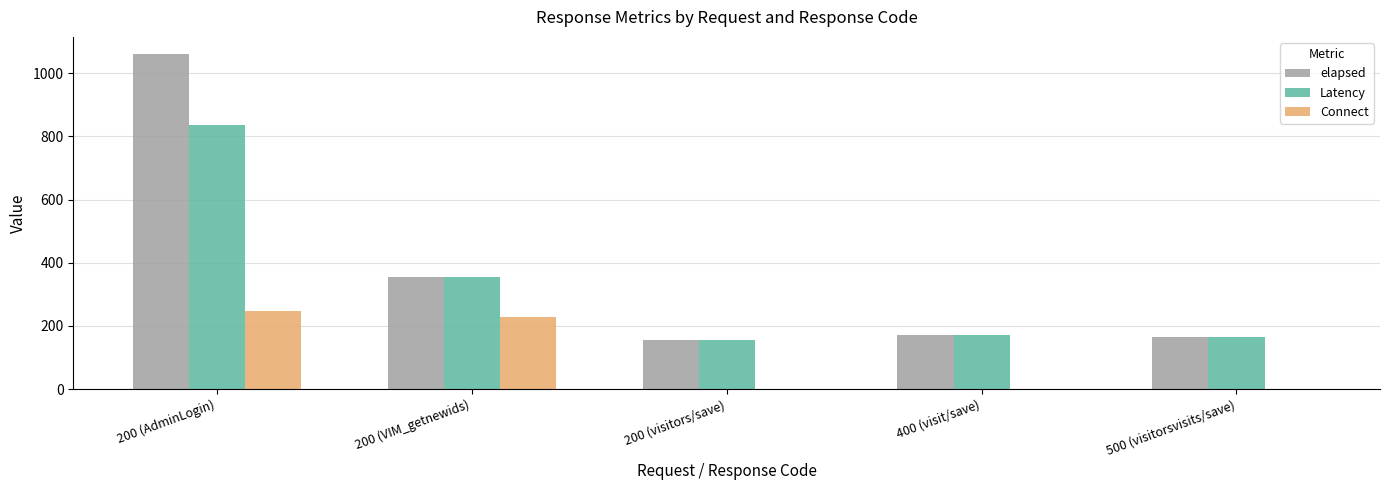

How many groups of bars are there?

5